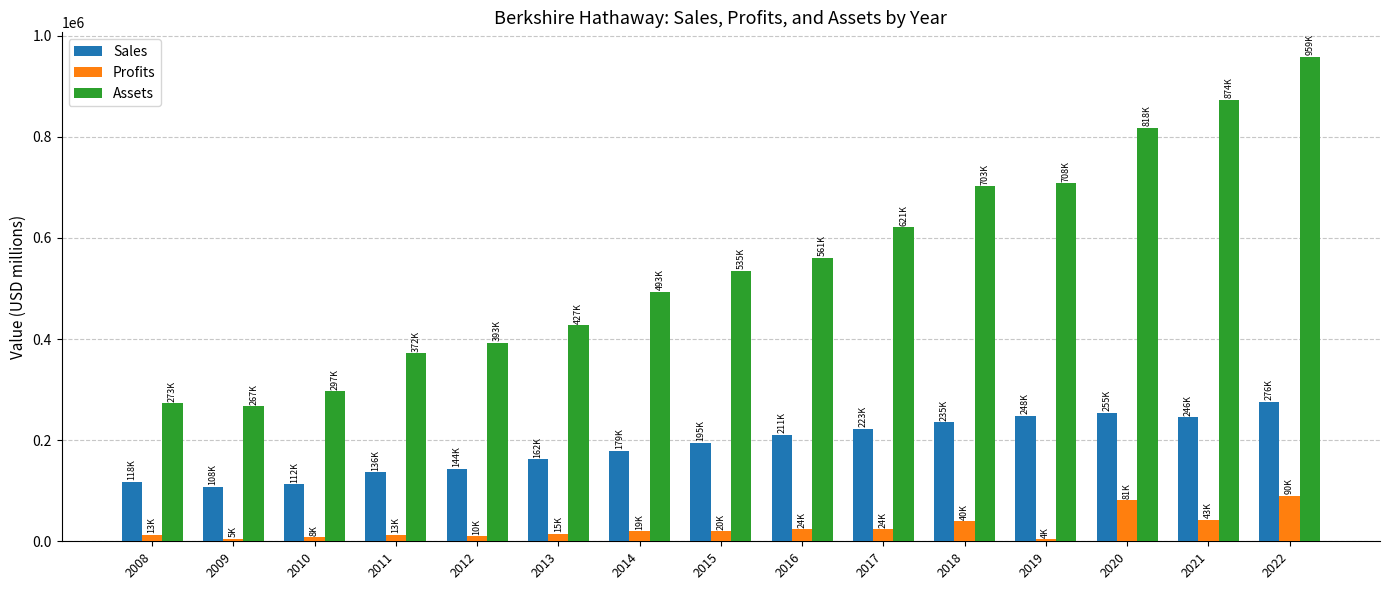

How many values in the Sales series are below 194673?

7